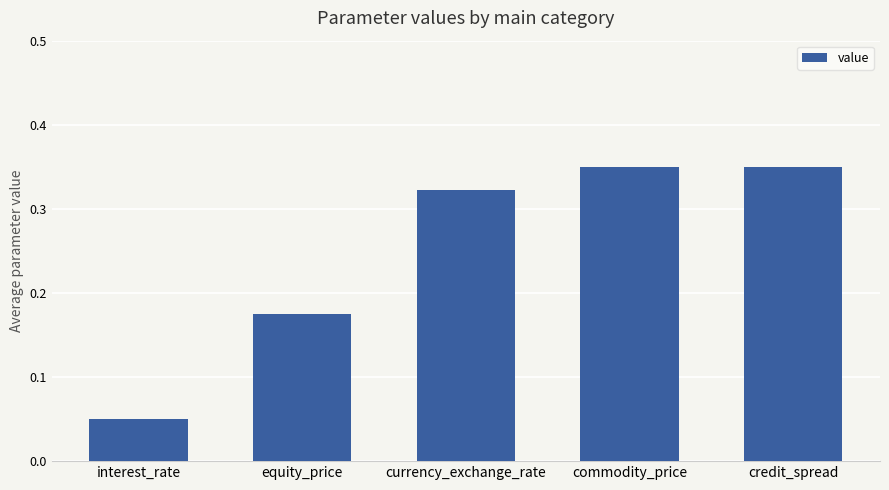

Are the bars horizontal?

No